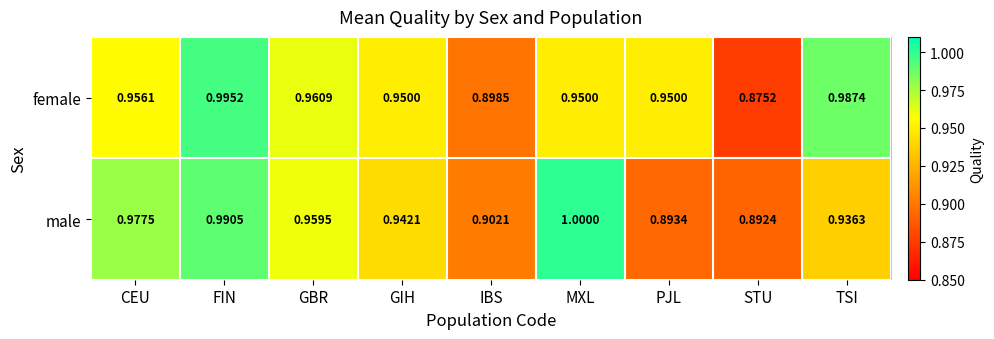

Which category has the highest value in the male series?

MXL